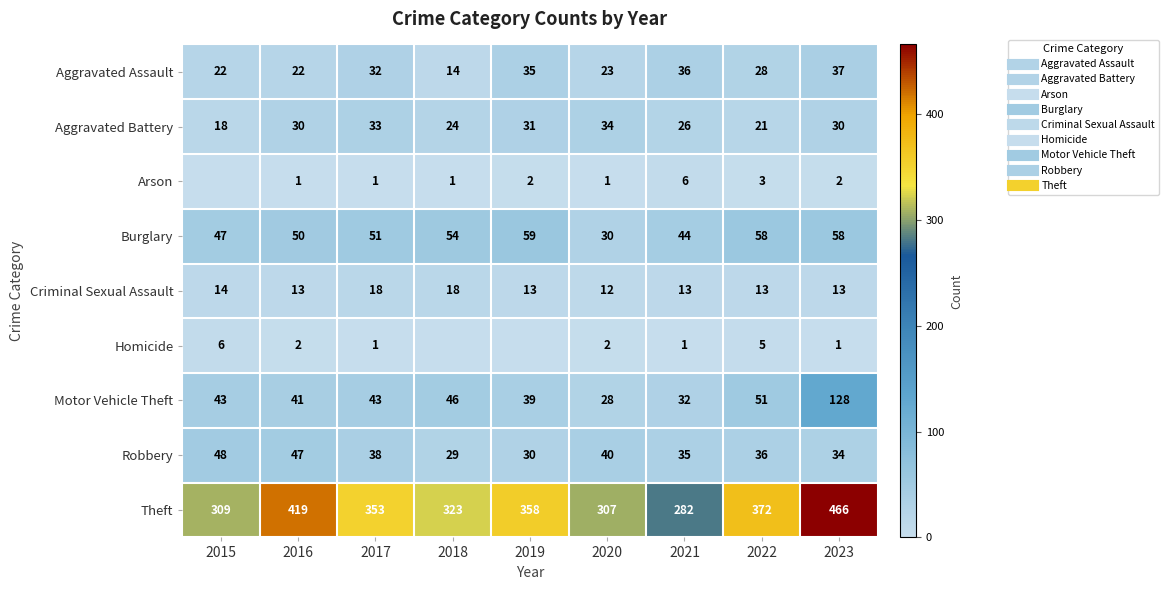

At which label is Aggravated Assault closest to 25?

2020